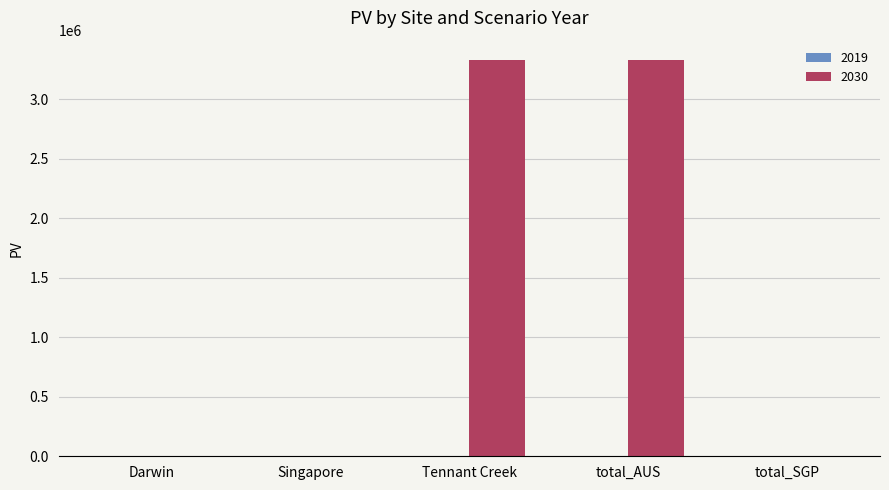

The value at Tennant Creek is 3323995.3. True or false?

True